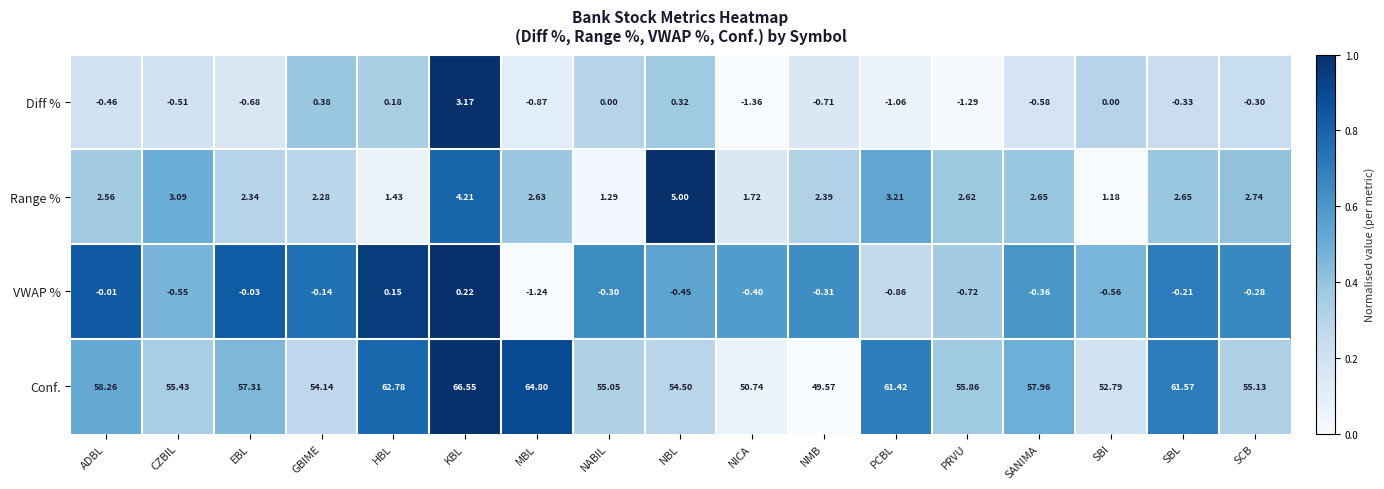

At how many categories does at least one series exceed 0?

17